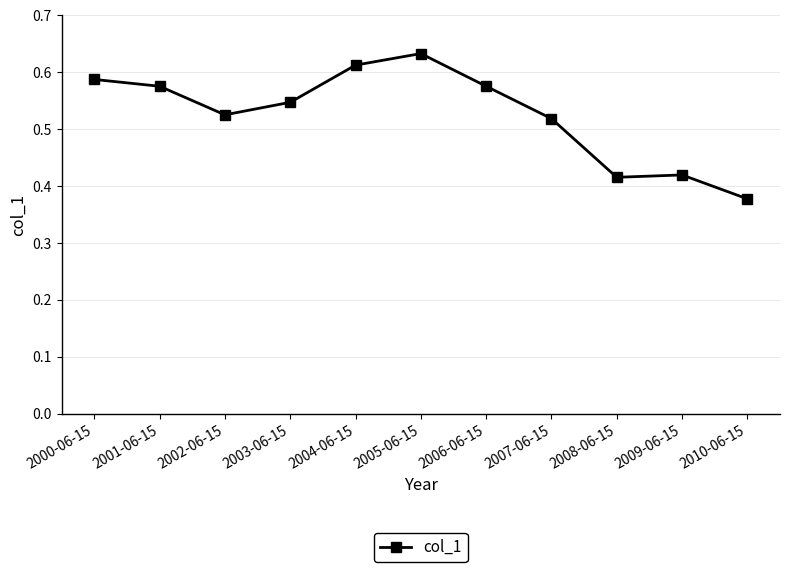

Does the chart display data point markers on the line(s)?

Yes